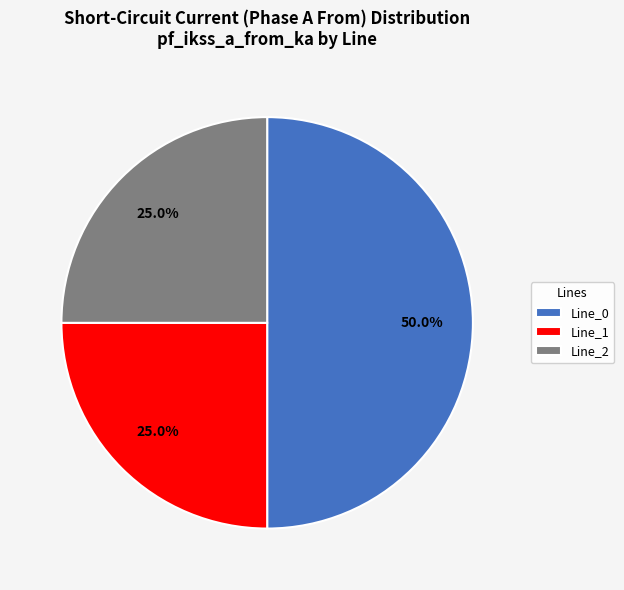

How many segments does this pie chart have?

3